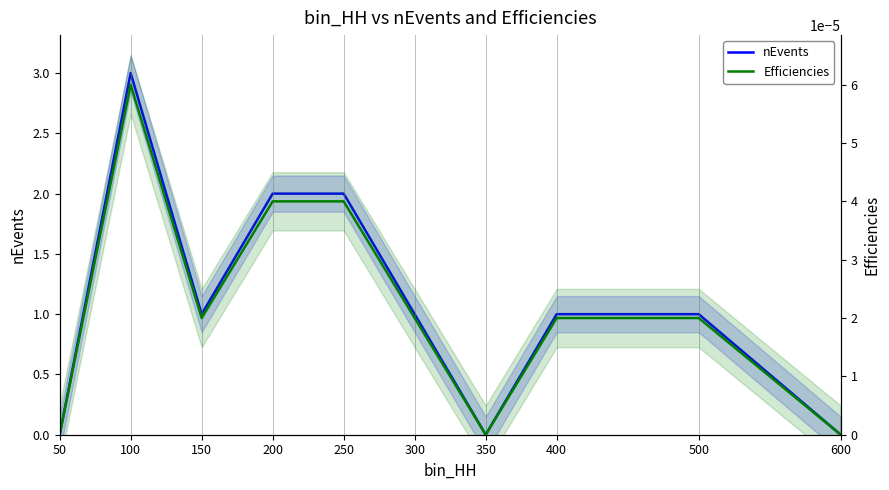

True or false: nEvents and Efficiencies intersect in this chart.

False